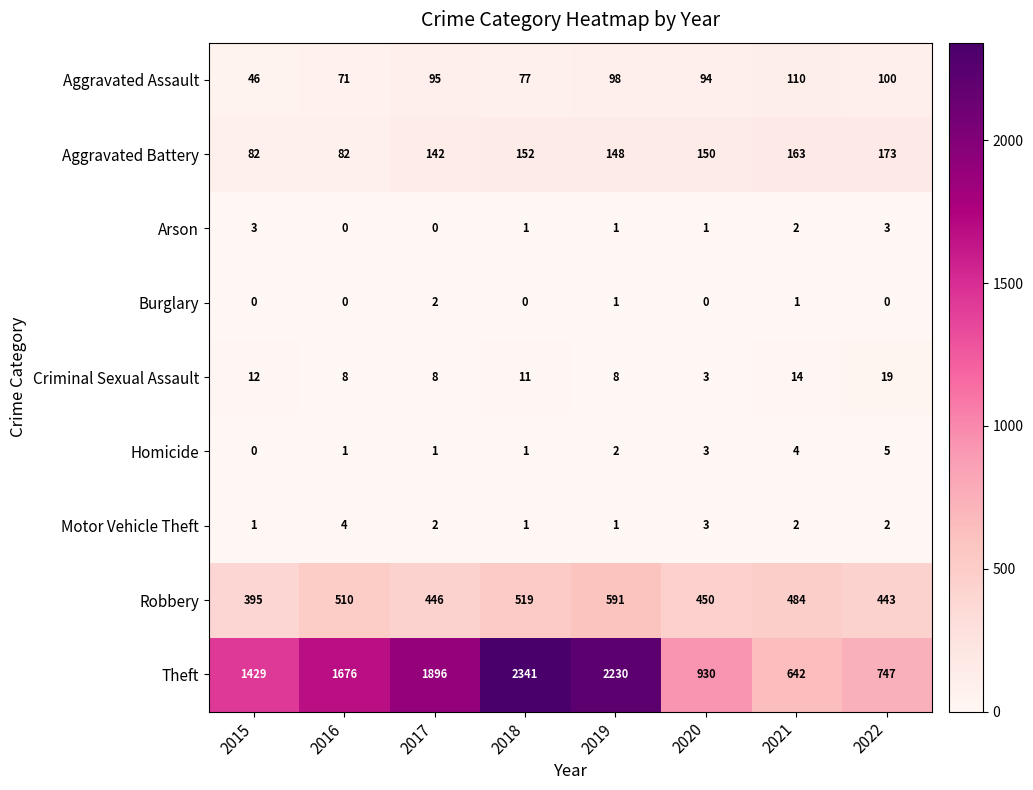

Count the Burglary values in the range 0 to 1.

7